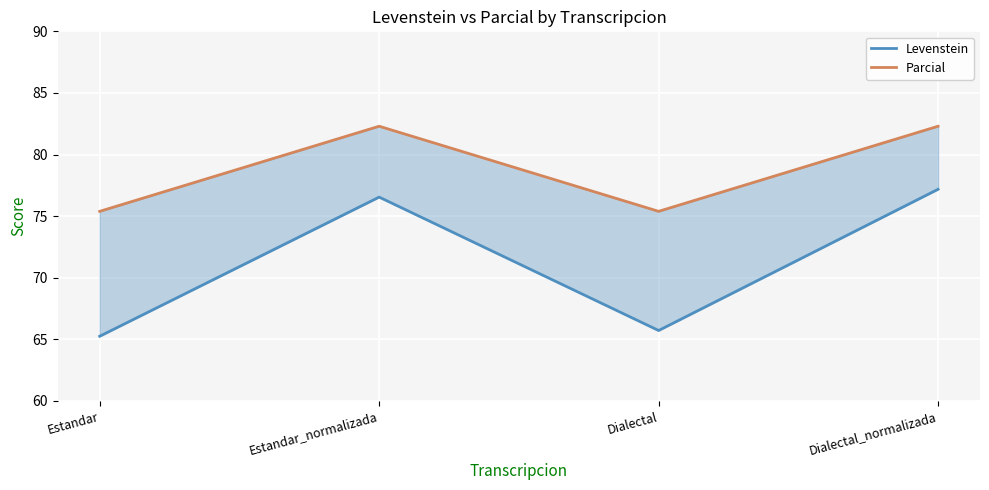

At how many categories does at least one series exceed 80?

2